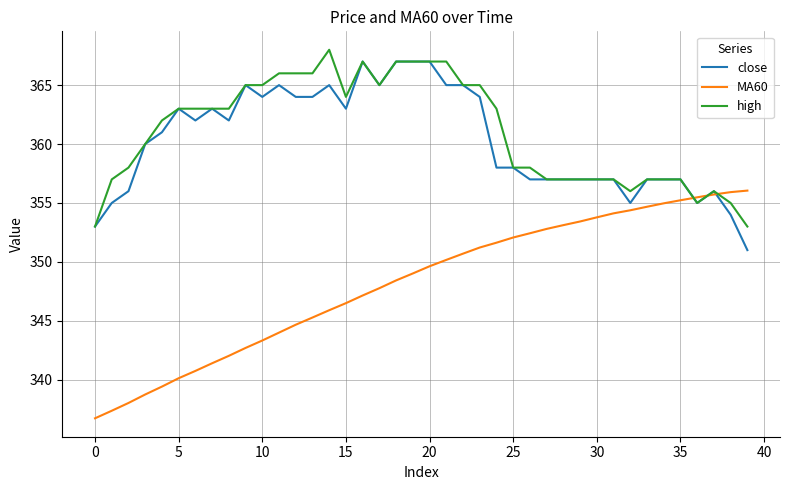

What are all the series names shown in the legend?

close, MA60, high